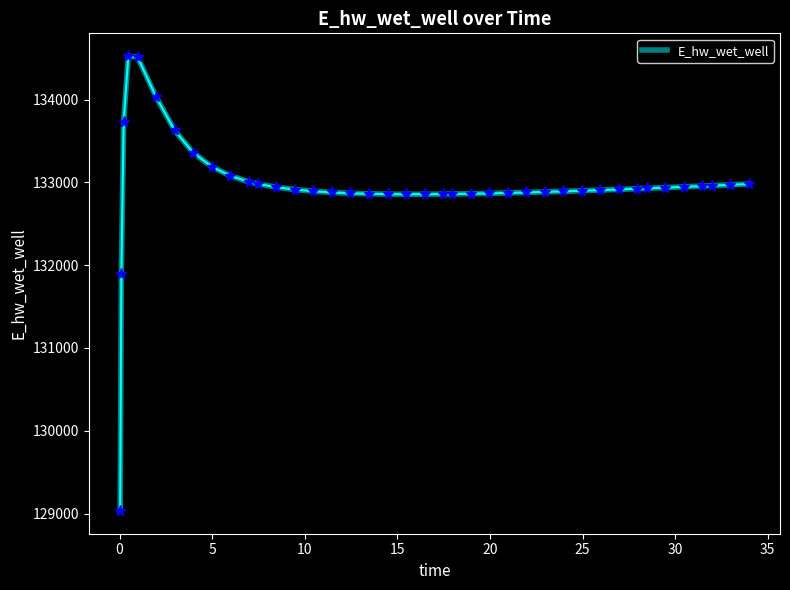

What is the smallest value displayed?

129031.9